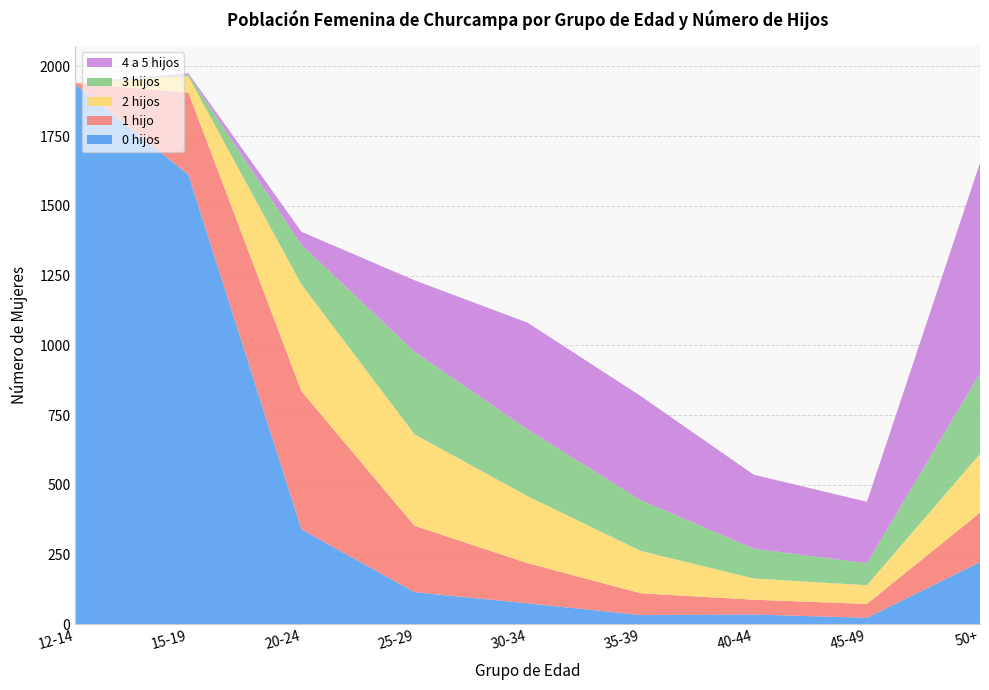

Reading right to left, list all the values displayed in this chart.

0 hijos: 50+=223	45-49=23	40-44=35	35-39=33	30-34=75	25-29=115	20-24=340	15-19=1612	12-14=1935
1 hijo: 50+=177	45-49=50	40-44=53	35-39=78	30-34=144	25-29=238	20-24=495	15-19=294	12-14=5
2 hijos: 50+=211	45-49=67	40-44=76	35-39=152	30-34=240	25-29=328	20-24=383	15-19=58	12-14=1
3 hijos: 50+=289	45-49=79	40-44=107	35-39=182	30-34=239	25-29=296	20-24=142	15-19=6	12-14=0
4 a 5 hijos: 50+=754	45-49=220	40-44=265	35-39=373	30-34=383	25-29=256	20-24=47	15-19=5	12-14=0